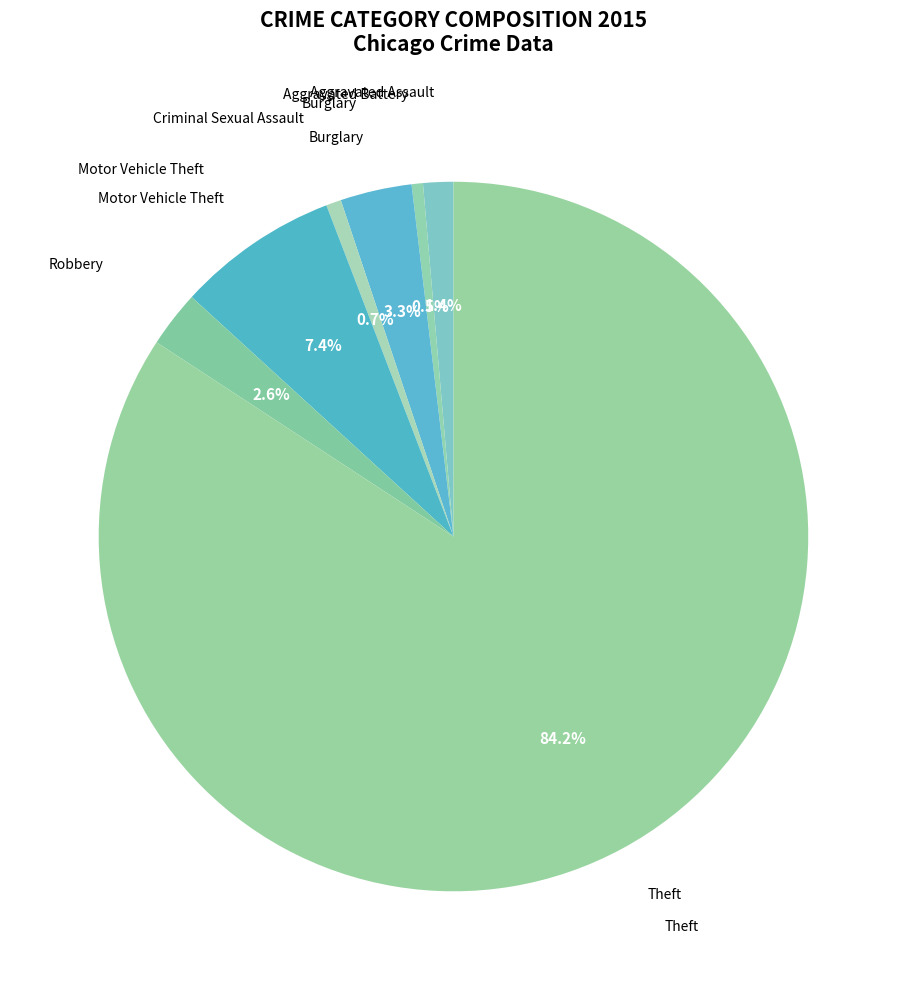

Which category accounts for the majority?

Theft